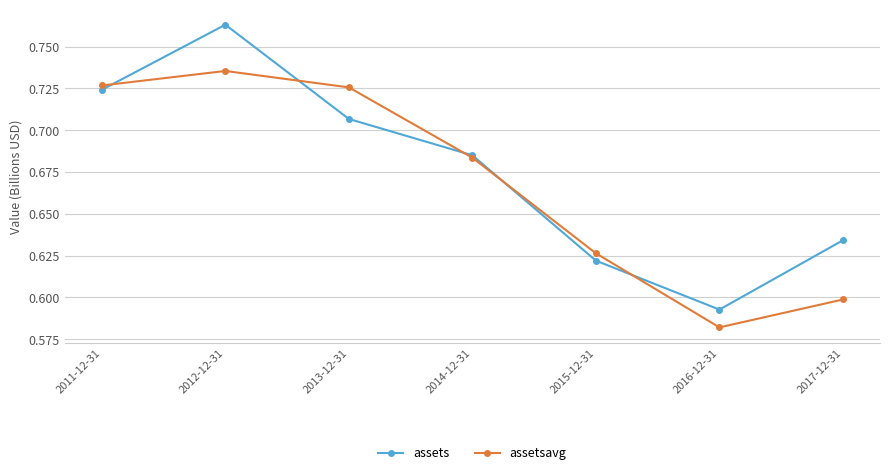

The assetsavg series shows 1.2 at 2011-12-31. True or false?

False